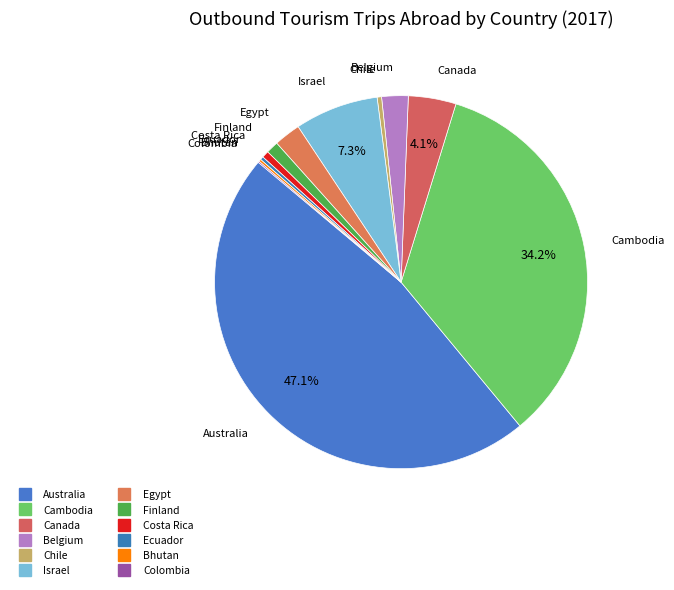

Approximately how many times larger is the value at Cambodia compared to Costa Rica?

57.2